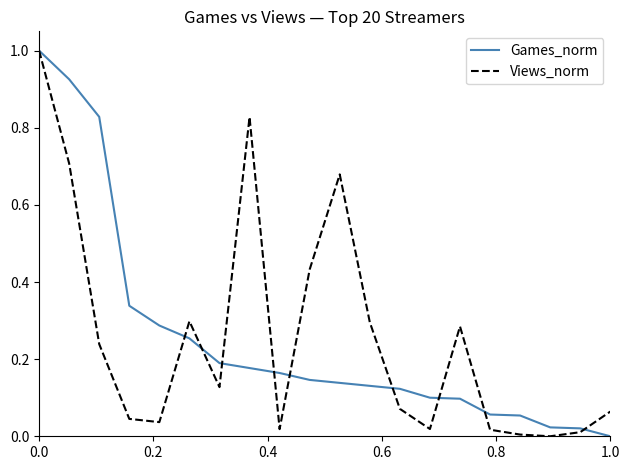

What is the greatest value displayed?

1.0